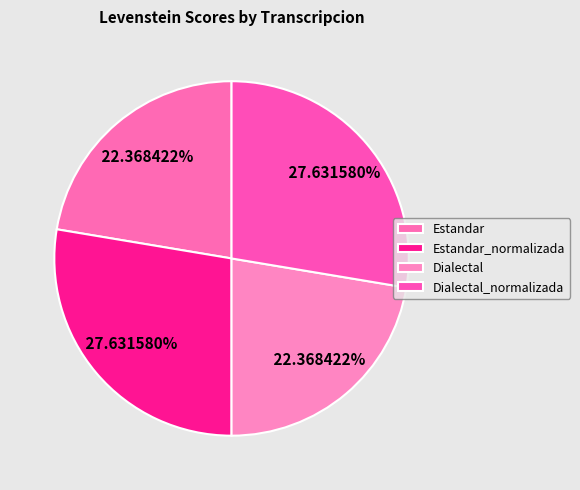

How many segments does this pie chart have?

4